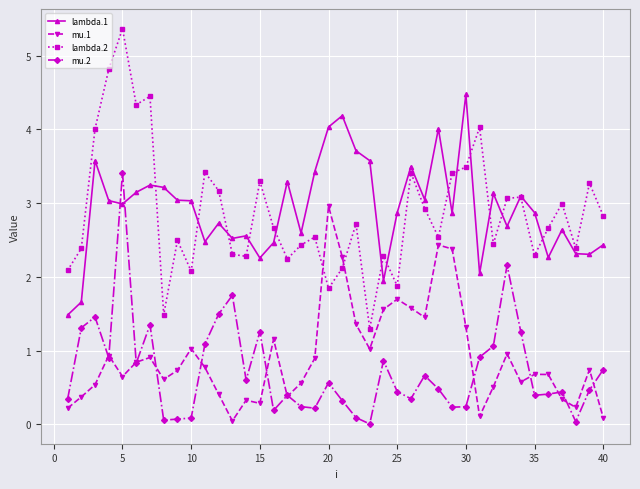

List the series in order of their peak value, highest first.

lambda.2, lambda.1, mu.2, mu.1